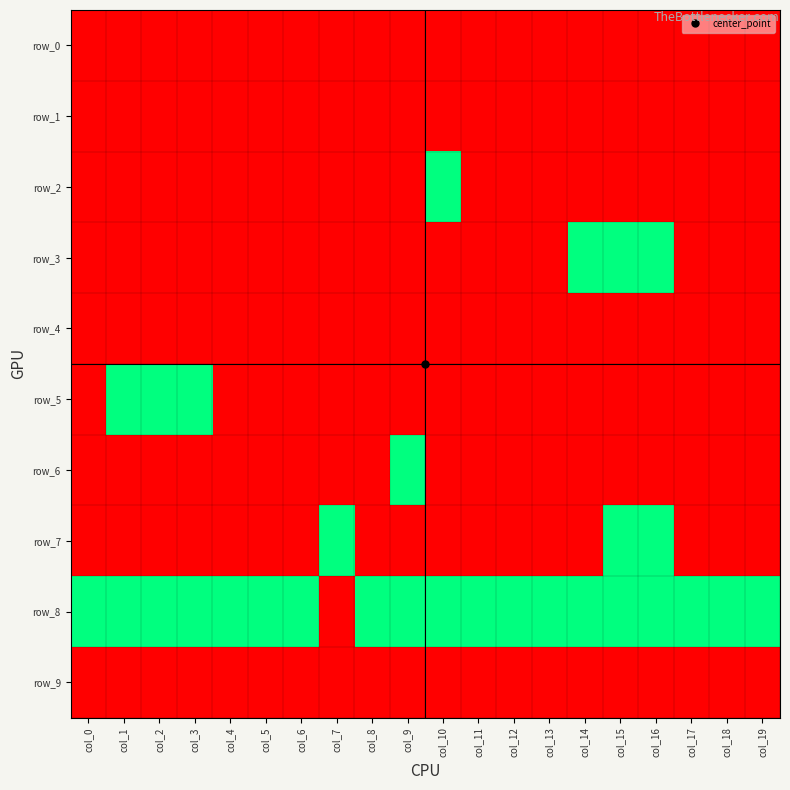

Is the value of row_4 at col_18 greater than the value of row_6 at col_3?

No